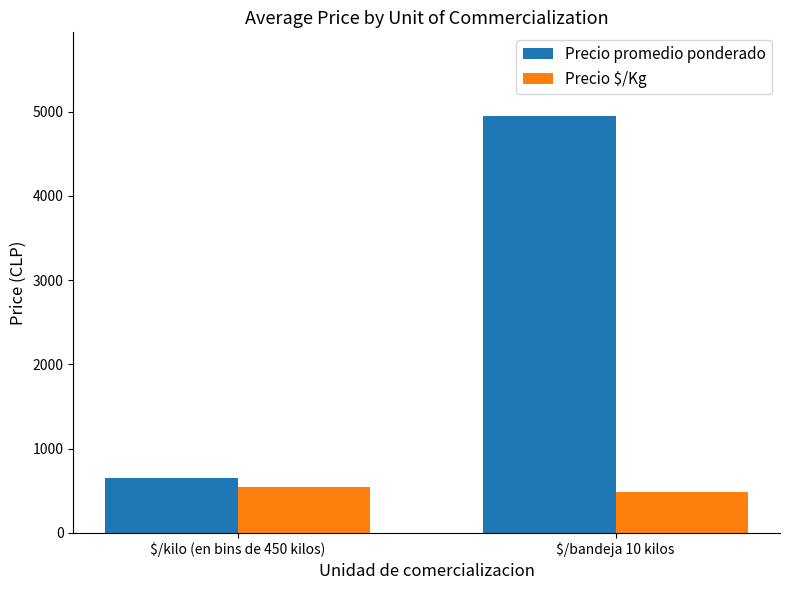

Which category has the lowest value across all series?

$/bandeja 10 kilos